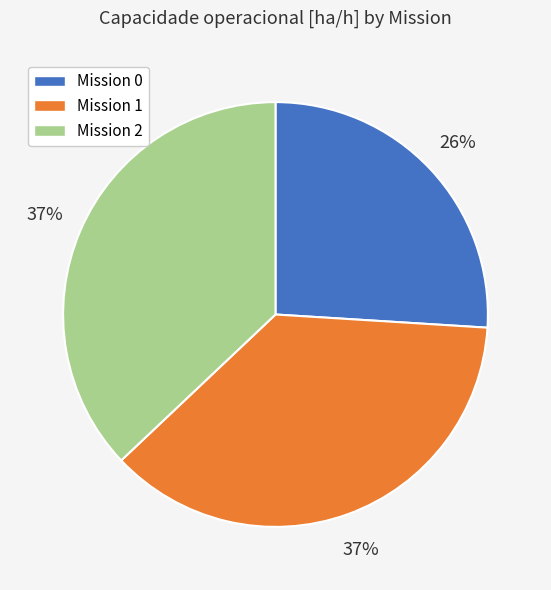

To the nearest percent, what is the average slice percentage?

33%